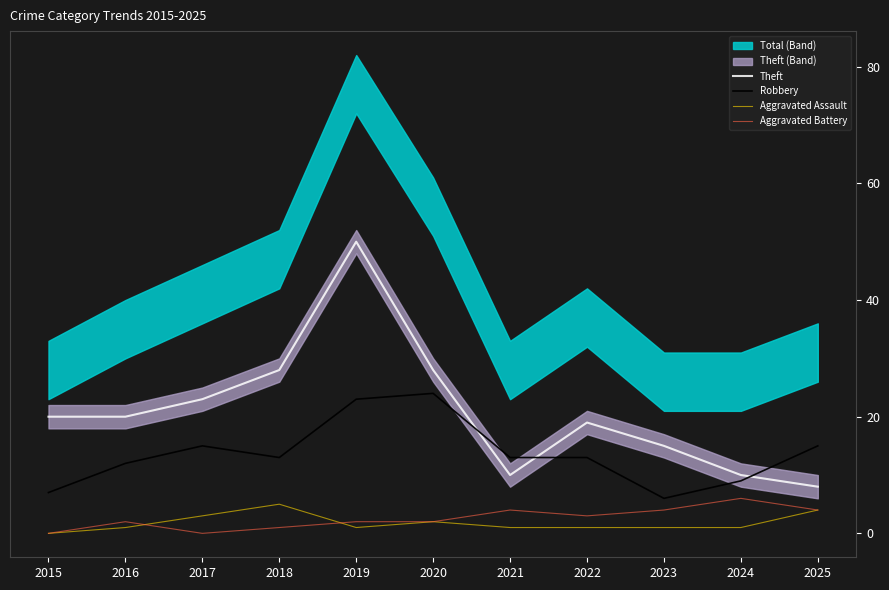

In Aggravated Assault, how many points are higher than both neighbors (excluding endpoints)?

2